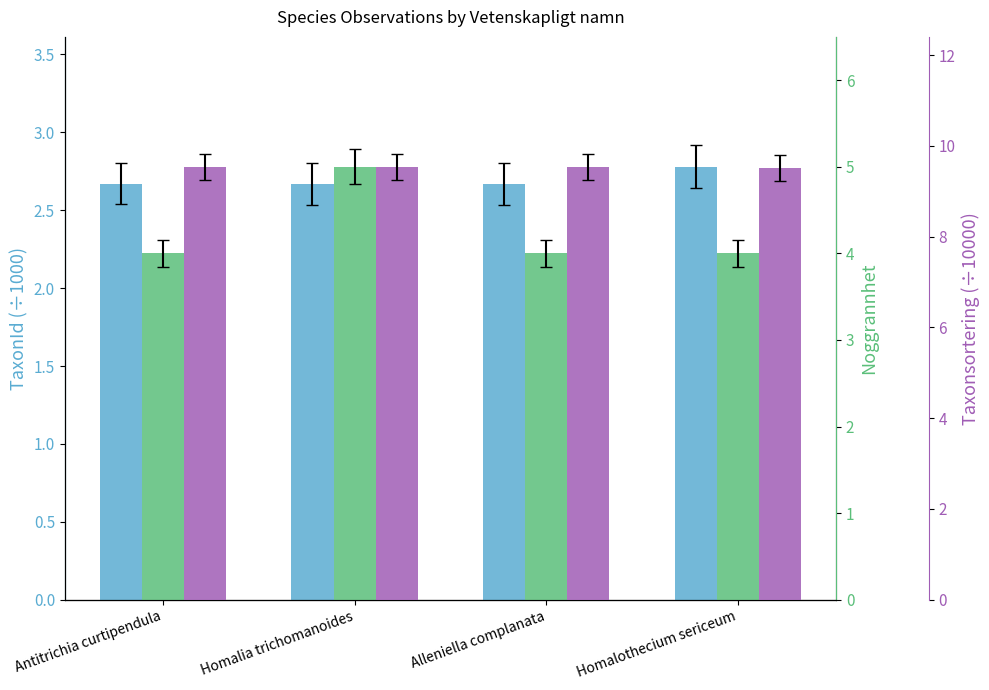

Rank the series by their average value, from lowest to highest.

TaxonId (÷1000), Noggrannhet, Taxonsortering (÷10000)